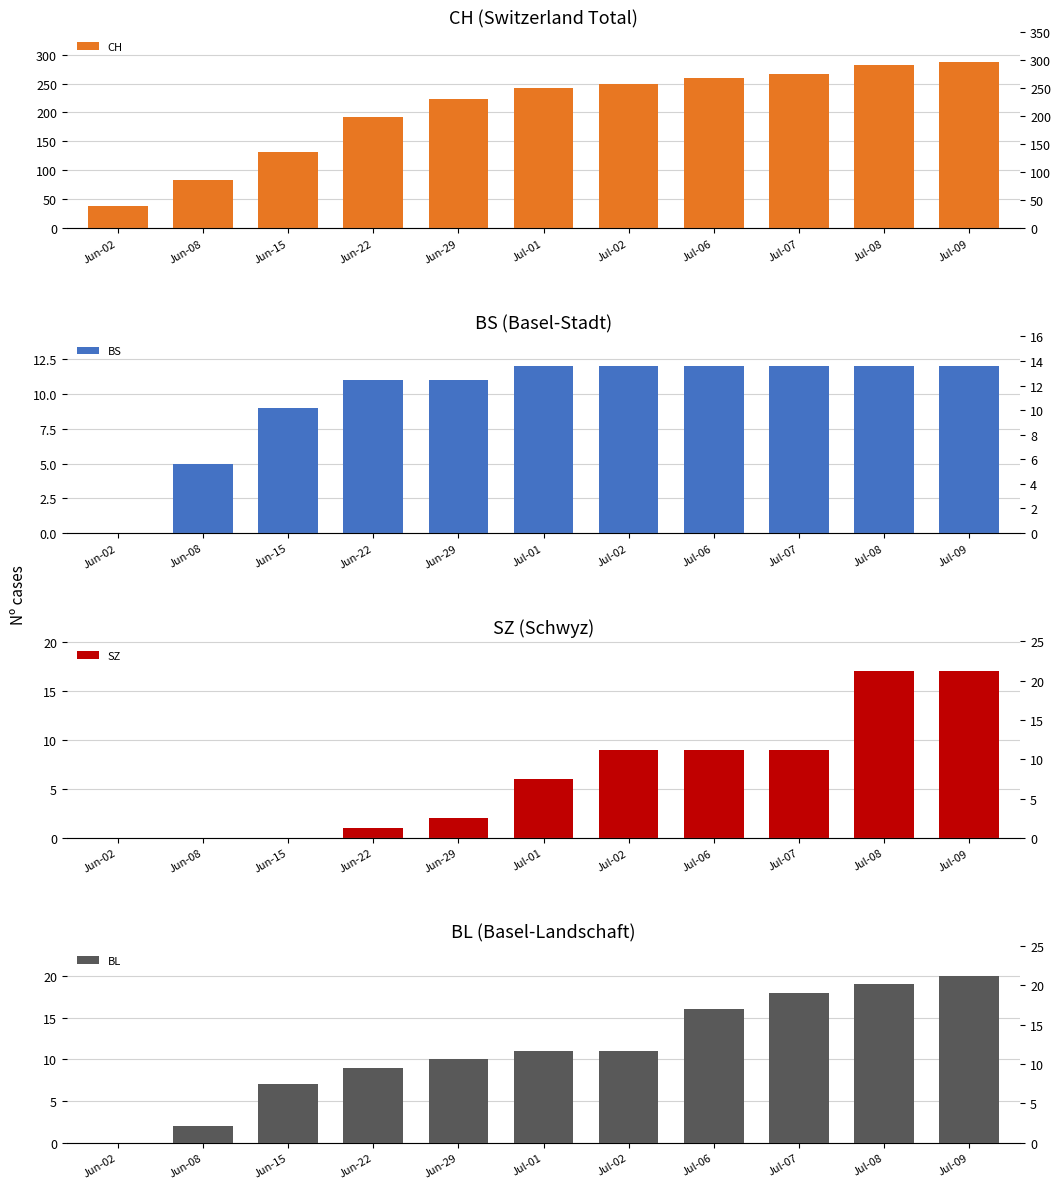

Which series changed the most between Jul-02 and Jul-06?

CH